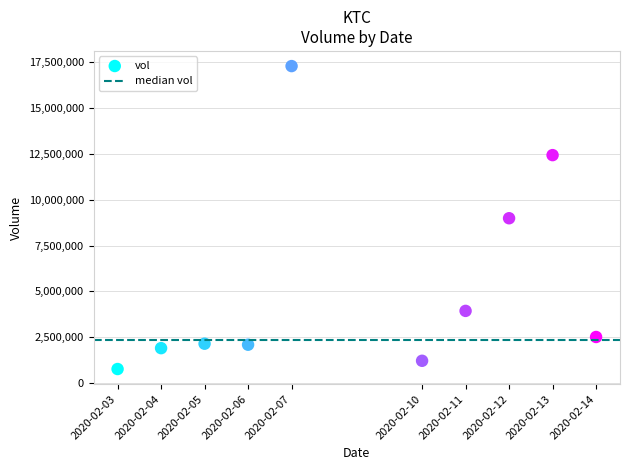

What is the range of X values (max minus min)?

950400